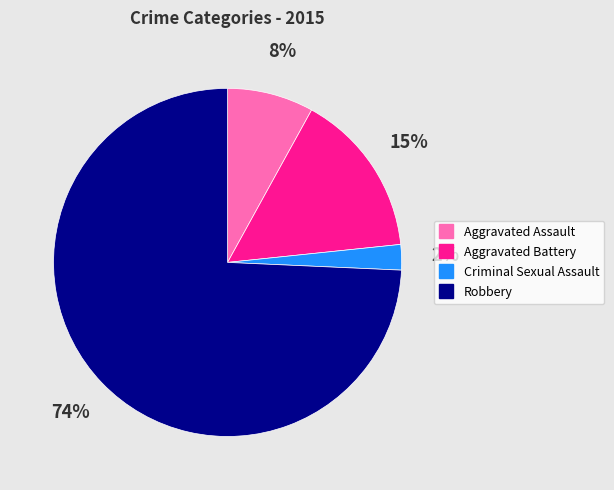

What percentage is the Criminal Sexual Assault slice, to the nearest percent?

2%